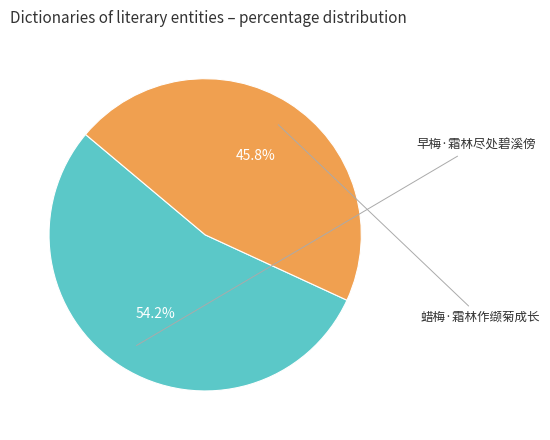

Is there any slice that represents more than half of the pie?

Yes